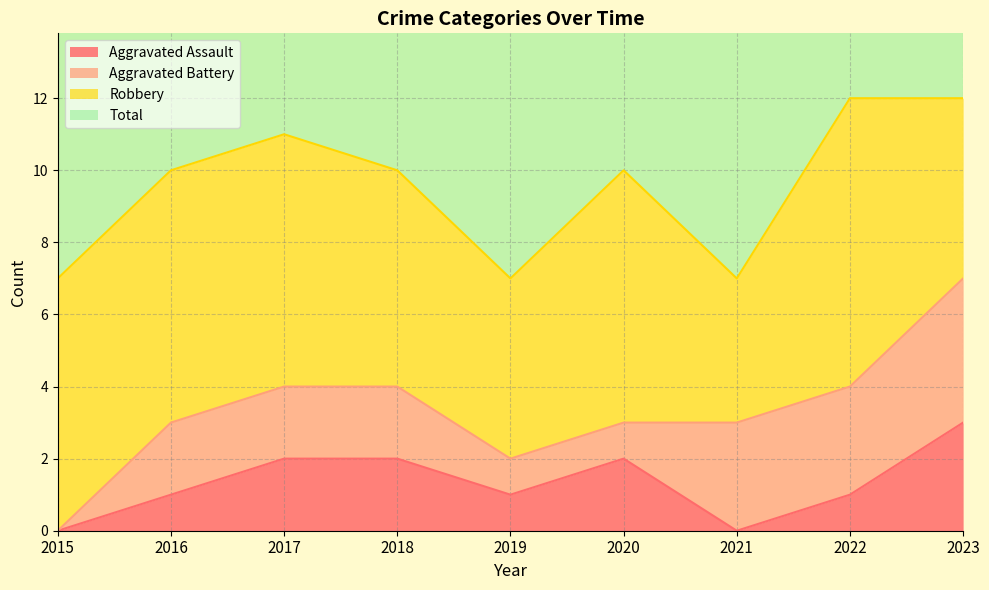

Is it true that Aggravated Assault equals 1 at 2019?

True